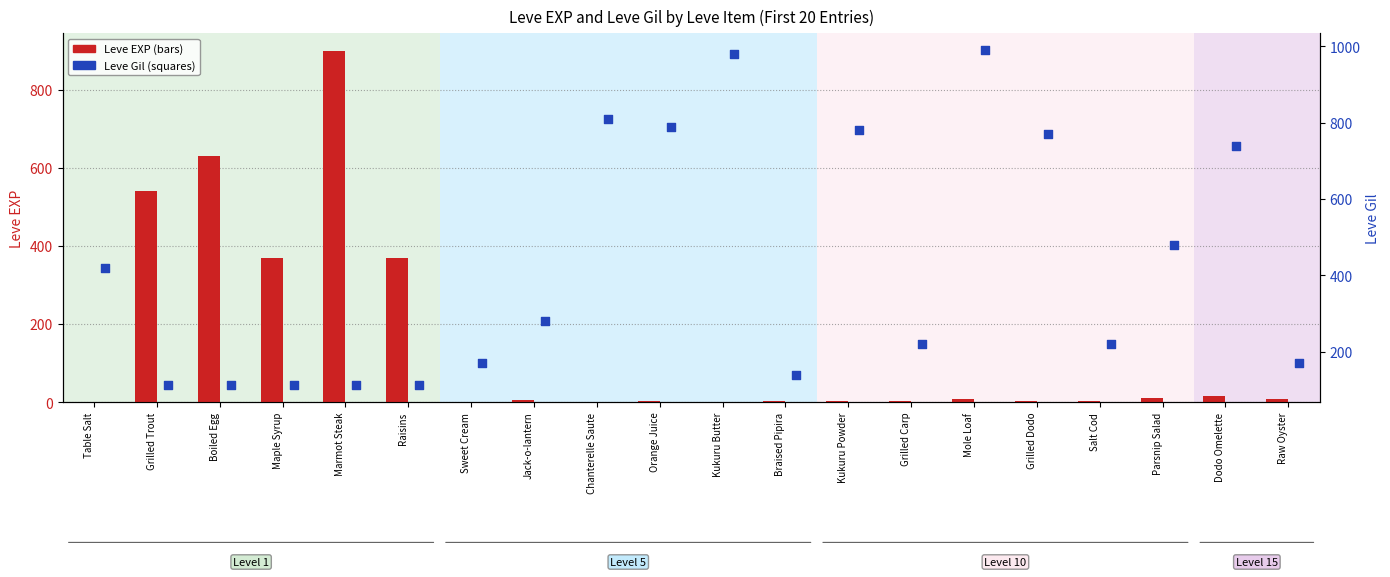

Is the value of Leve Gil at Raw Oyster greater than the value of Leve EXP at Orange Juice?

Yes